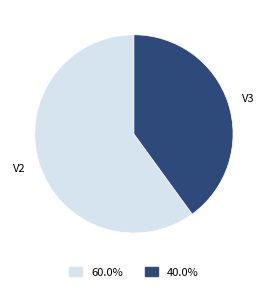

Is it true that V2 is 60% of the pie?

True